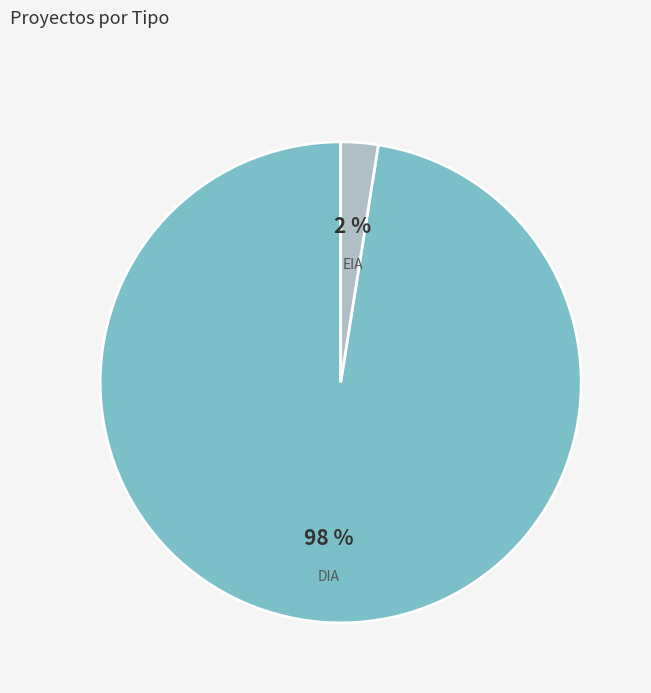

Is there any slice that represents more than half of the pie?

Yes